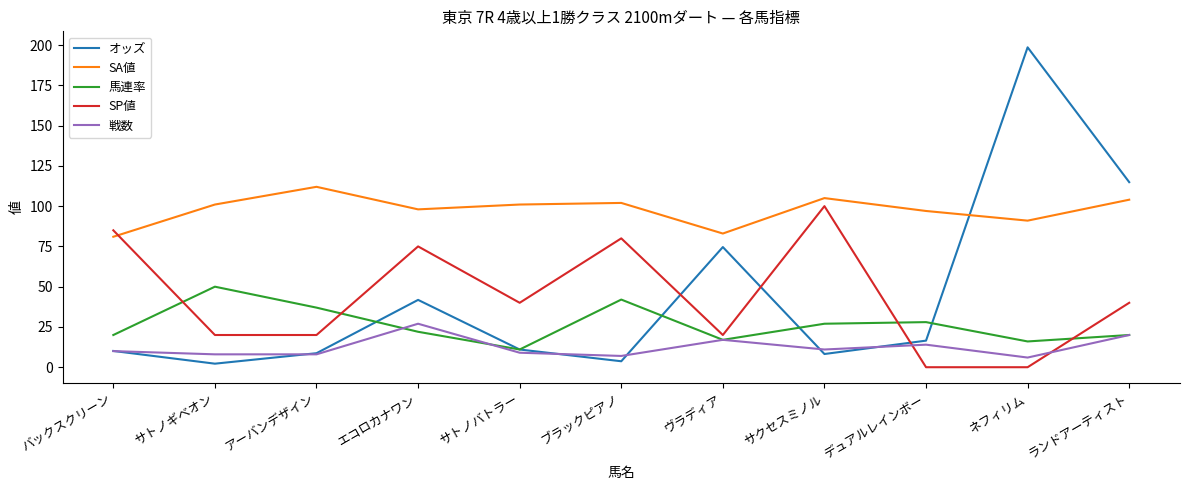

Read the SP値 value at サクセスミノル.

100.0